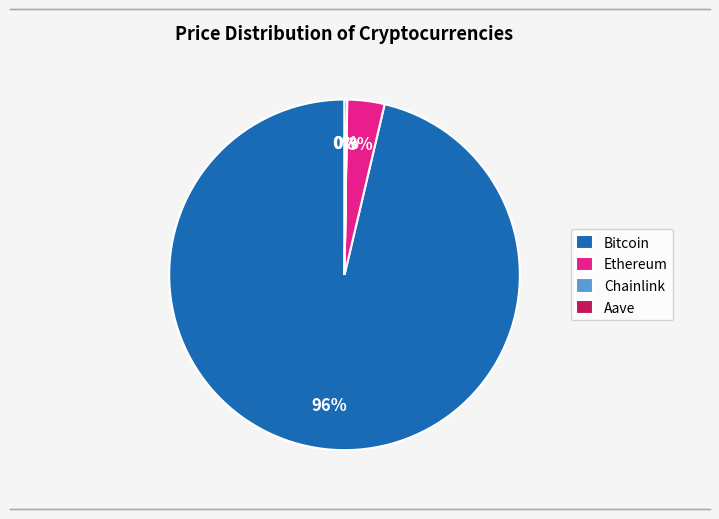

What percentage is the Ethereum slice, to the nearest percent?

3%